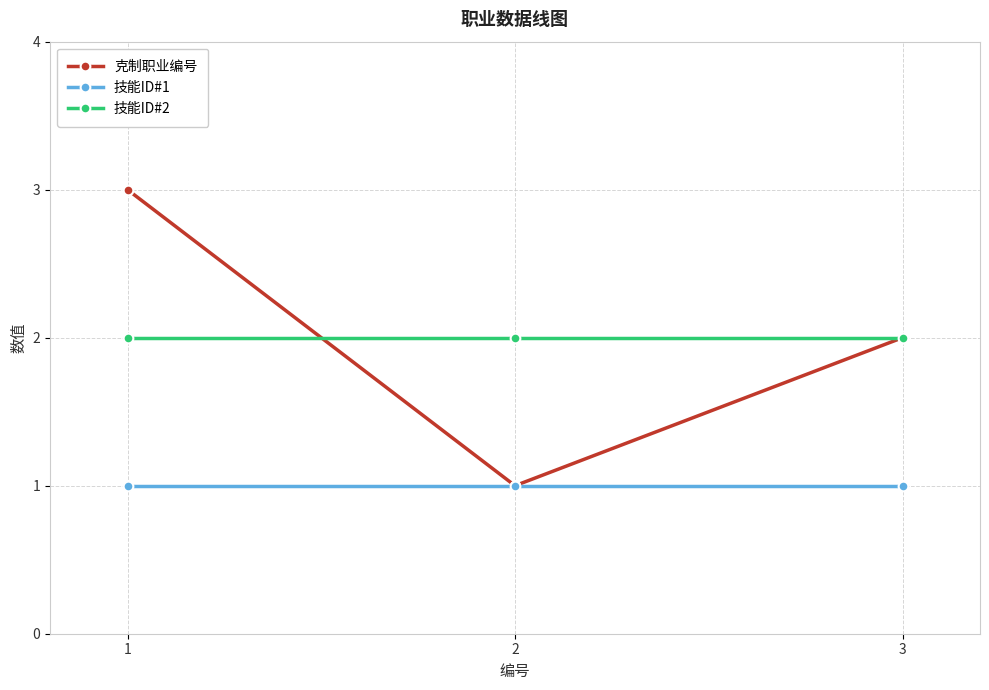

What is the sum of the 技能ID#2 values at 3 and 1?

4